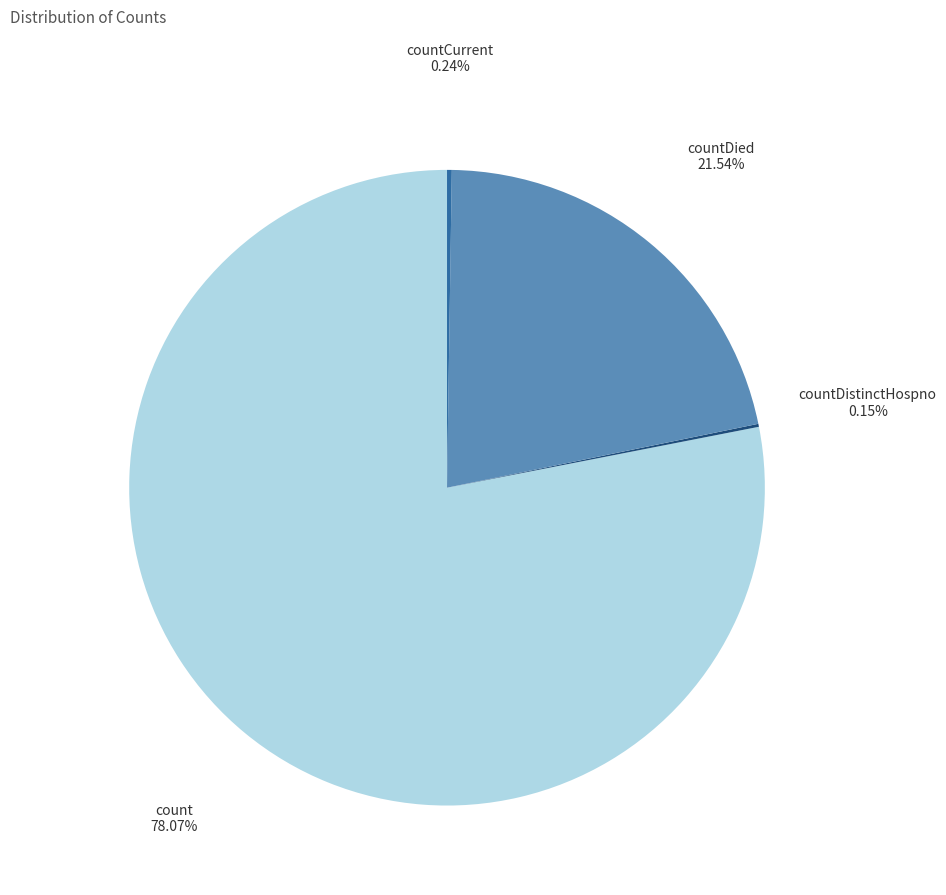

Is there a majority slice in this chart?

Yes